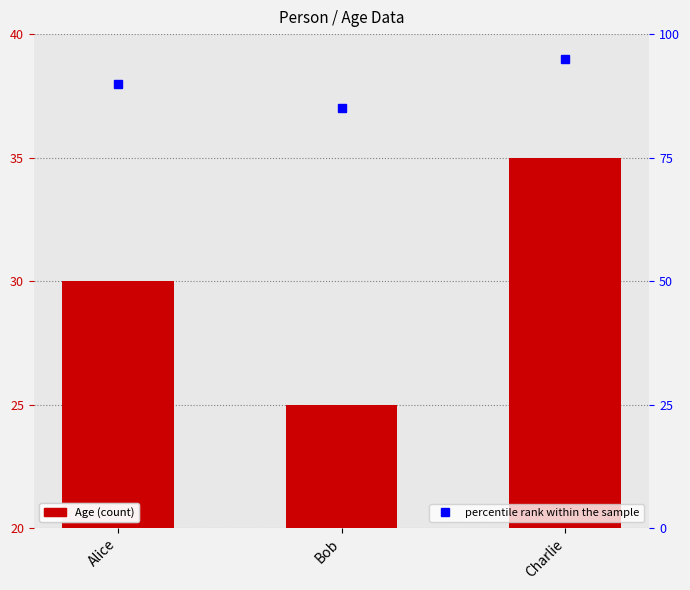

The Age series shows 61 at Charlie. True or false?

False